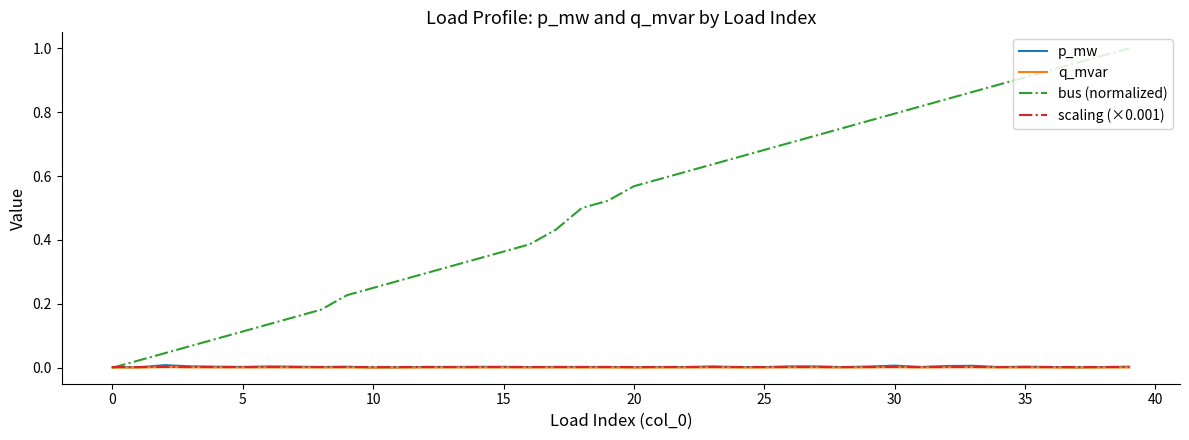

Which series has the largest range (max minus min)?

bus (normalized)